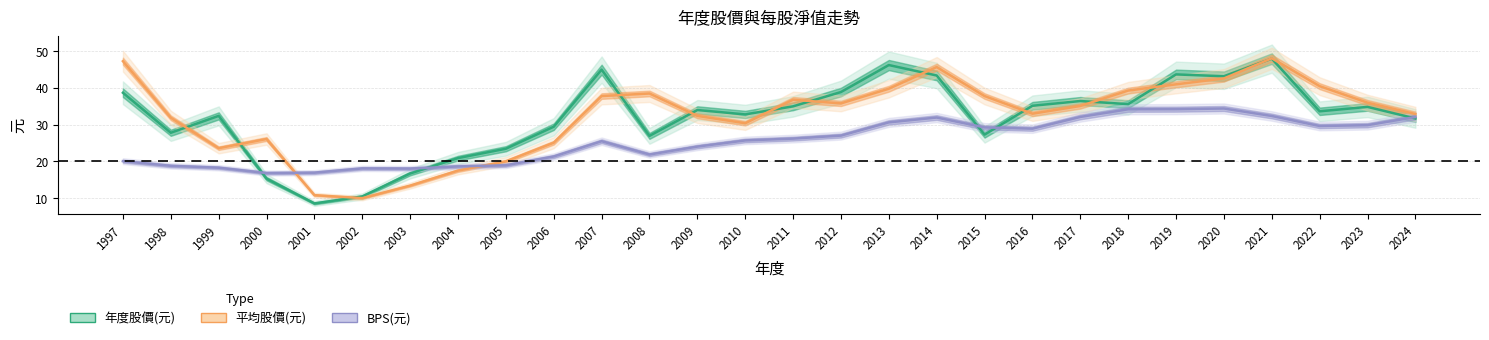

How many intersections are there between 年度股價(元) and BPS(元)?

5